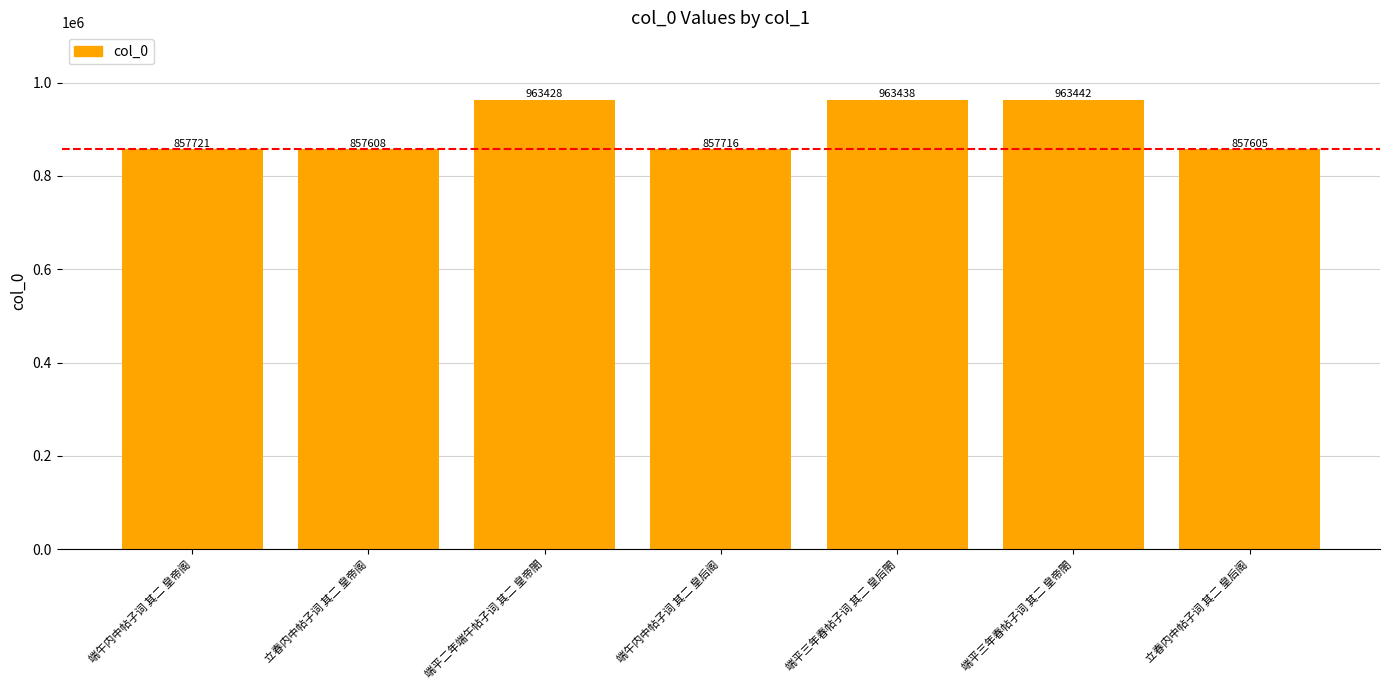

Reading left to right, list all the values displayed in this chart.

857721	857608	963428	857716	963438	963442	857605